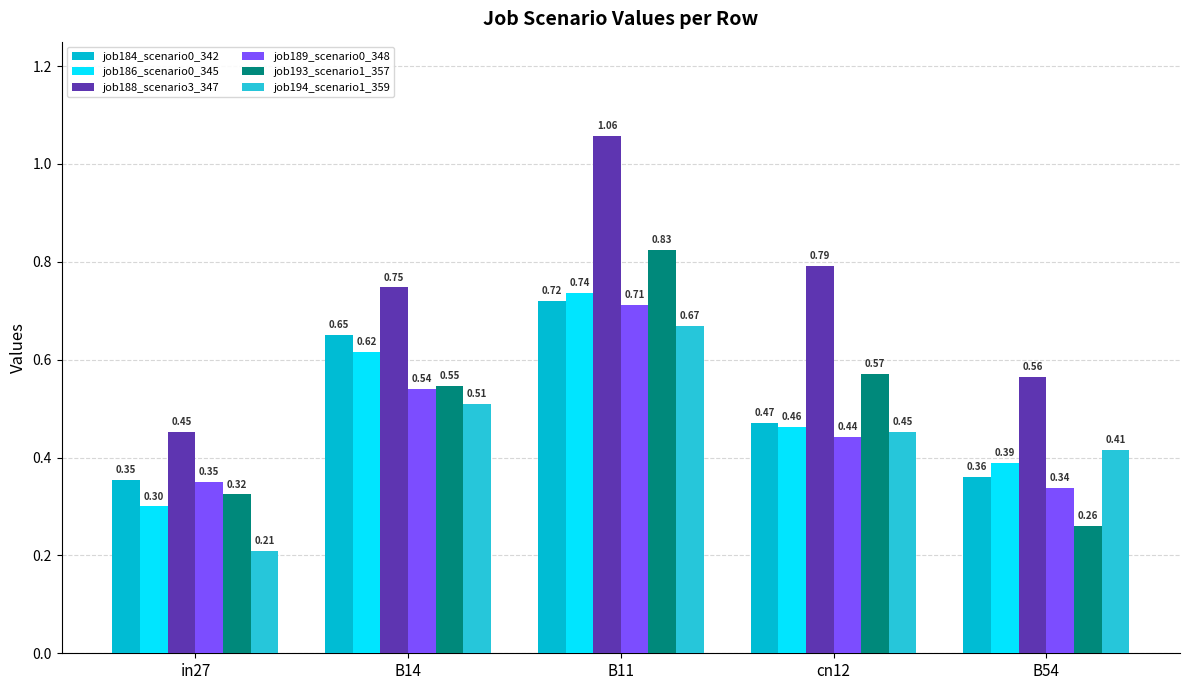

Between B14 and cn12, which is larger?

B14